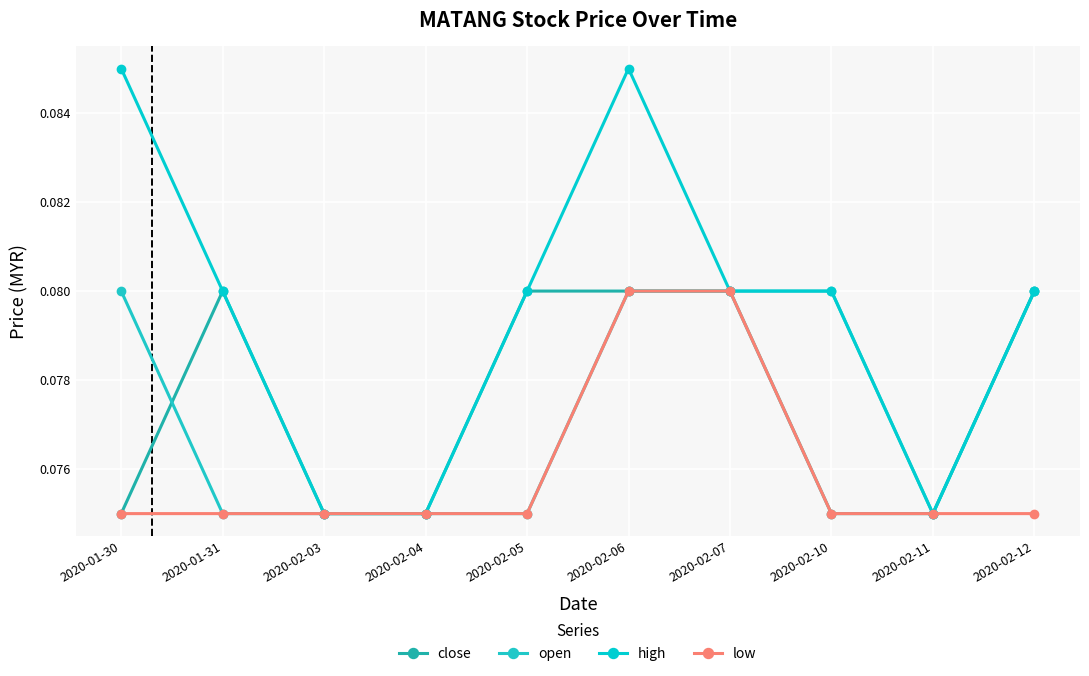

What is the highest value of the high series?

0.1